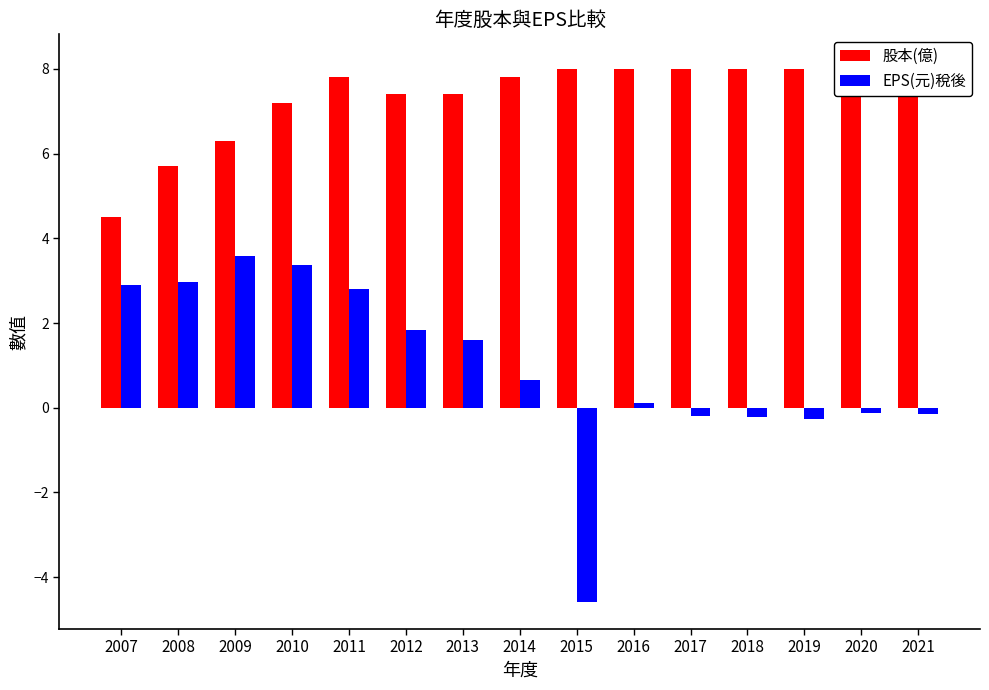

How many bars are there in each group?

2